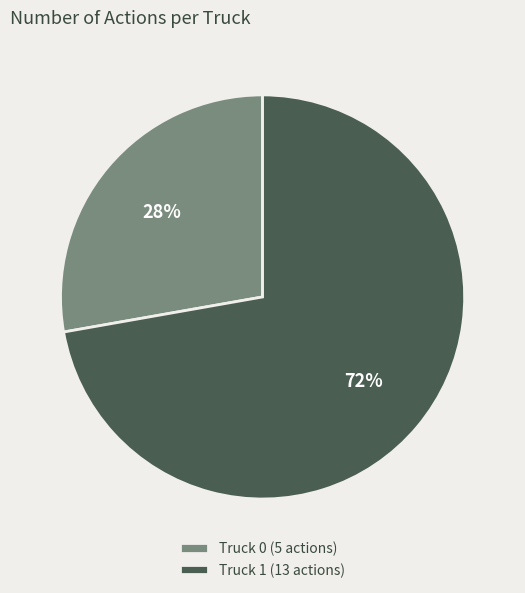

Count the number of slices in the pie.

2